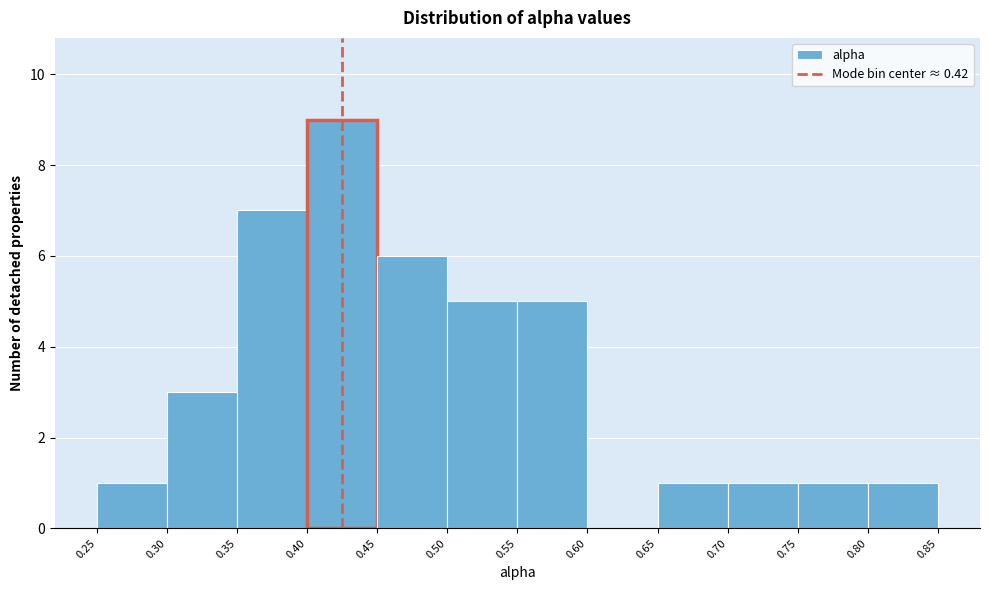

Reading left to right, list every bar in this chart as the range it spans on the x-axis followed by its height. The values are not printed on the chart, so give them approximately, as read against the axis.

0.25 to 0.30: 1
0.30 to 0.35: 3
0.35 to 0.40: 7
0.40 to 0.45: 9
0.45 to 0.50: 6
0.50 to 0.55: 5
0.55 to 0.60: 5
0.60 to 0.65: 0
0.65 to 0.70: 1
0.70 to 0.75: 1
0.75 to 0.80: 1
0.80 to 0.85: 1